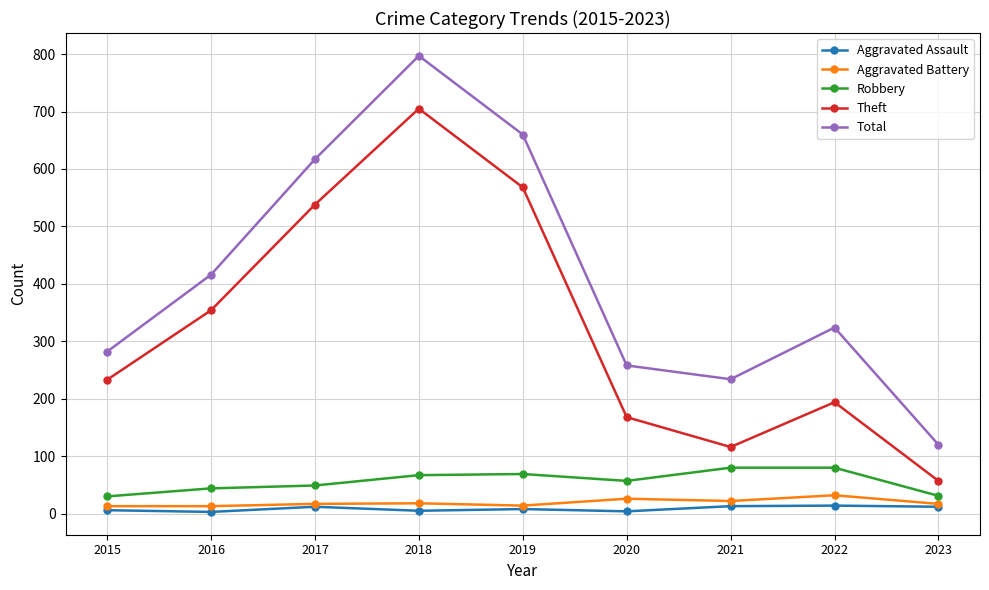

Which label corresponds to the largest value in the chart?

2018